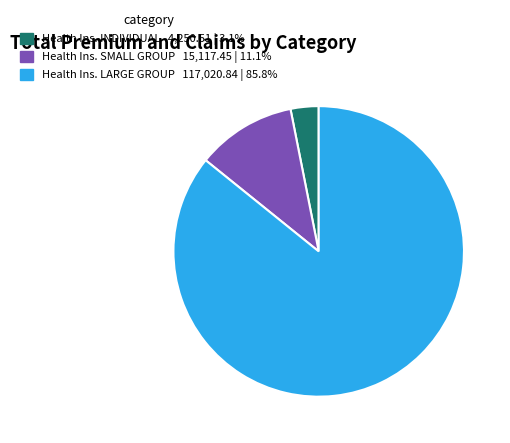

Is there a majority slice in this chart?

Yes